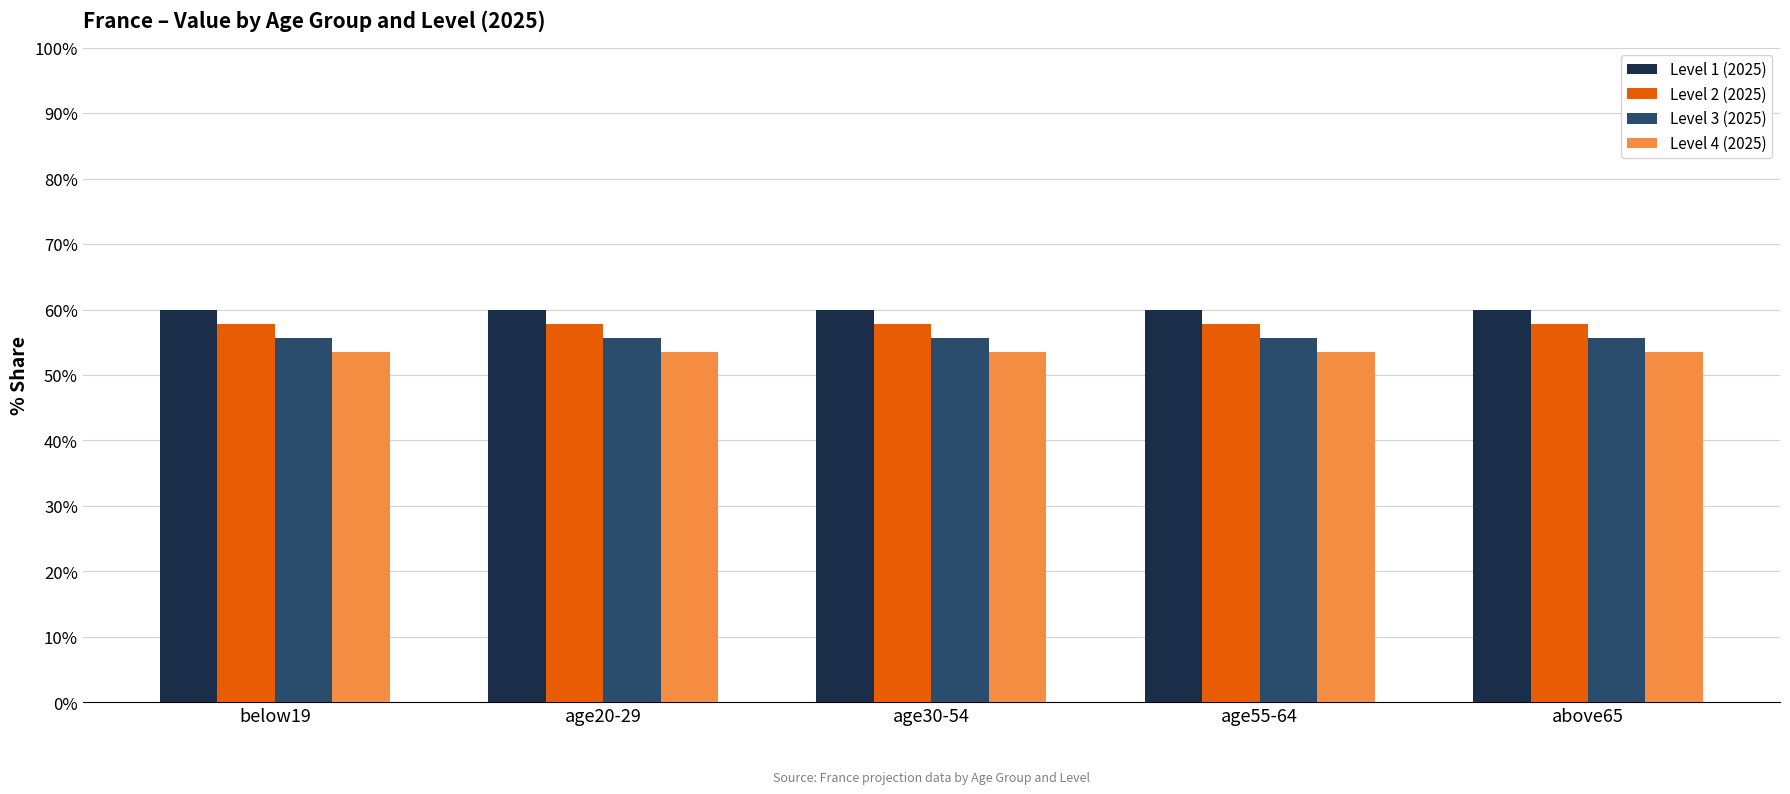

Is the value of Level 3 (2025) at age55-64 greater than the value of Level 1 (2025) at above65?

No